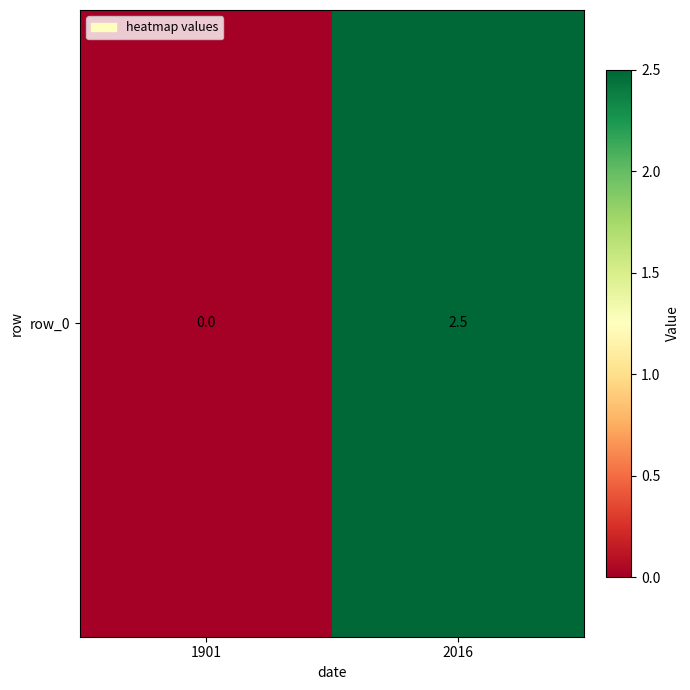

Rank the categories by value from highest to lowest.

2016, 1901